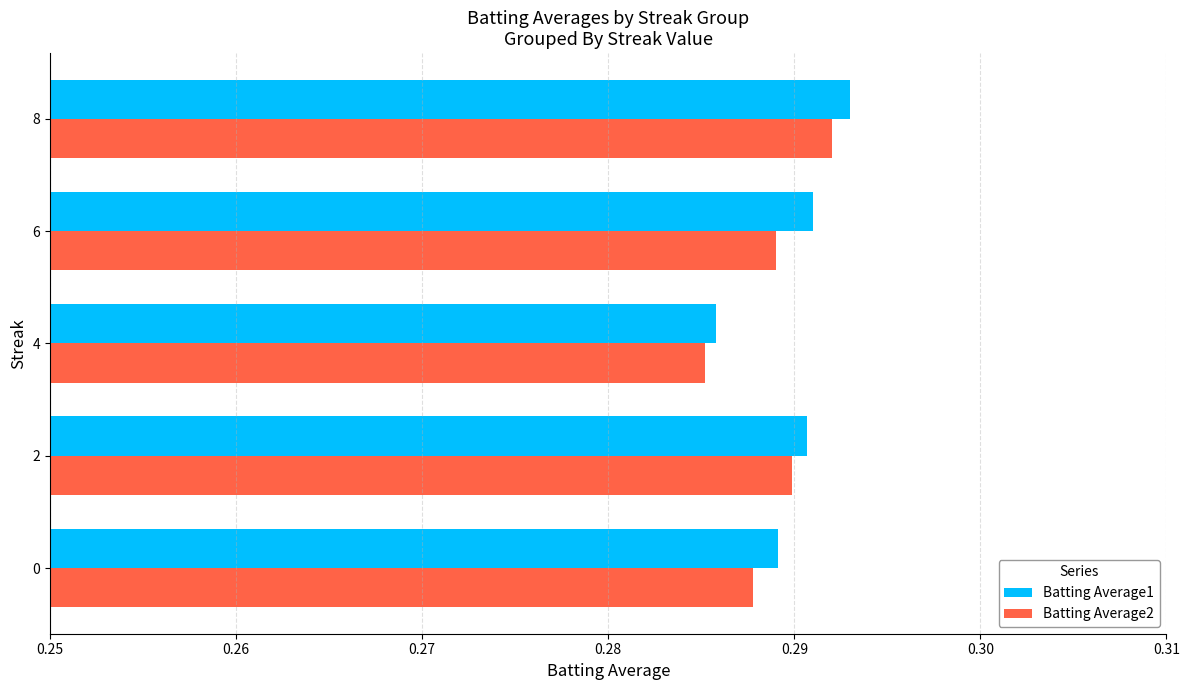

At how many categories does at least one series exceed 0?

5